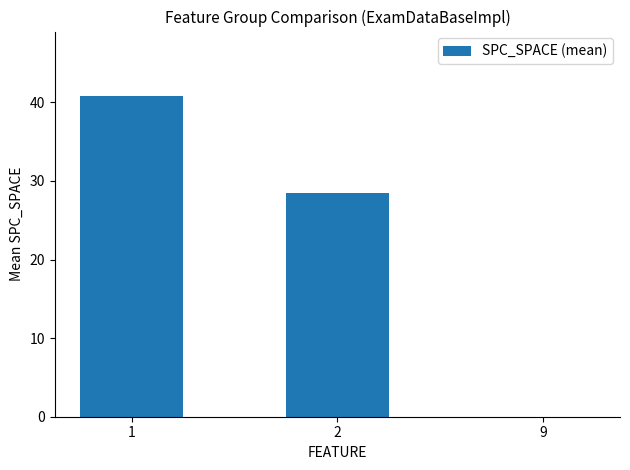

What is the maximum value shown in the chart?

40.8